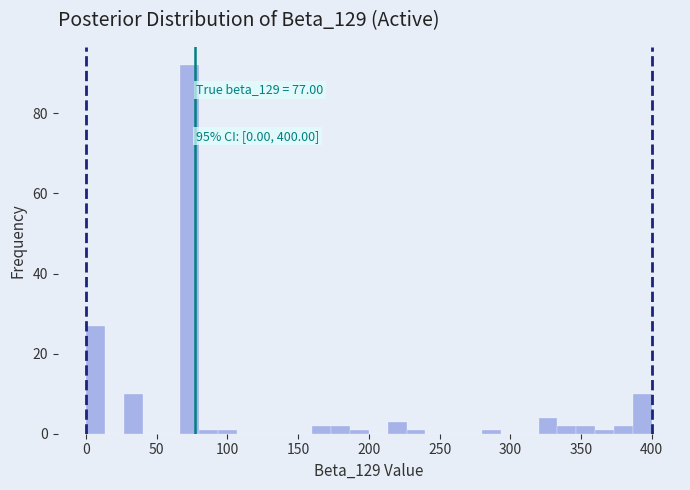

Read against the x-axis, roughly where is the centre of the tallest bar?

75